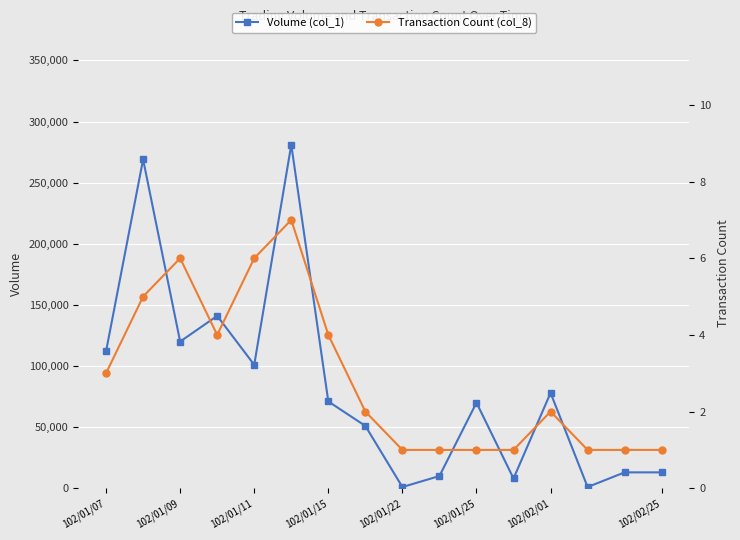

What is the difference between the maximum and minimum values in the Transaction Count (col_8) series?

6